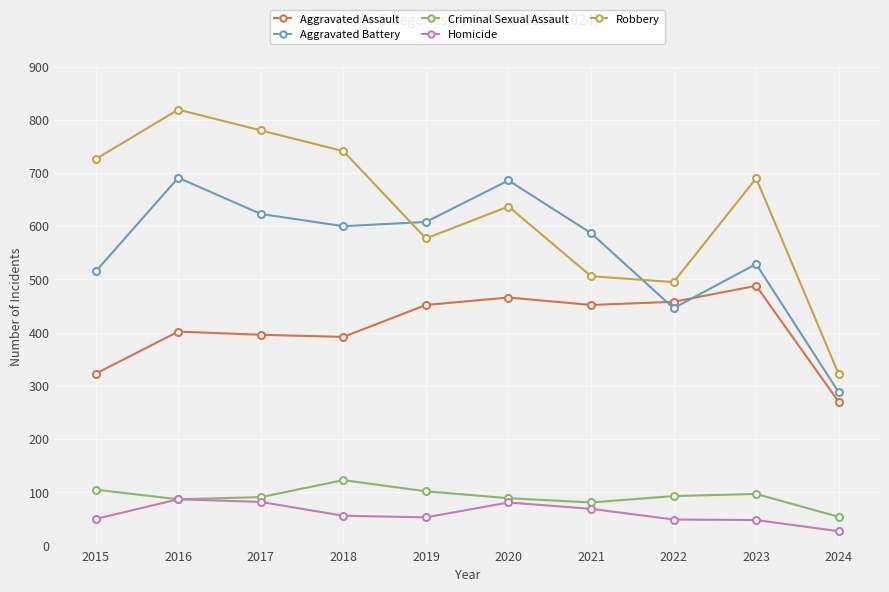

List the series in order of their peak value, highest first.

Robbery, Aggravated Battery, Aggravated Assault, Criminal Sexual Assault, Homicide